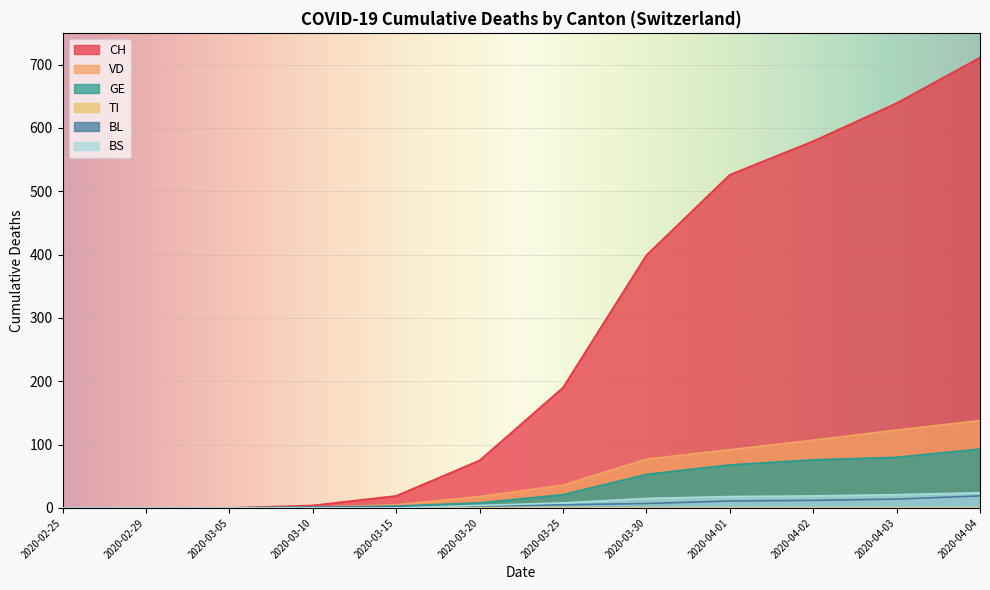

Where do BS and BL first cross each other?

2020-03-15 and 2020-03-20